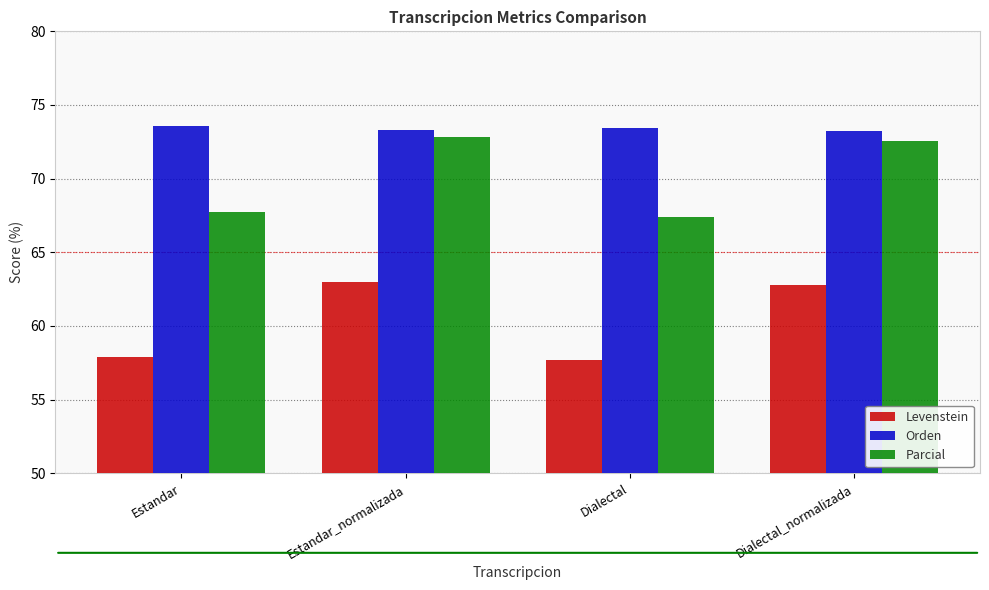

Which series has the widest spread of values?

Parcial